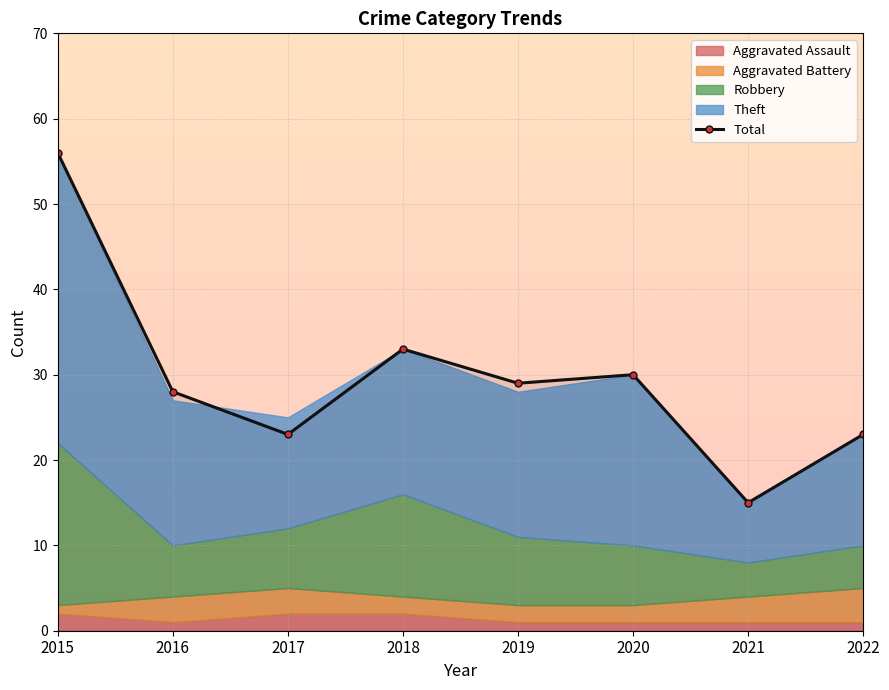

List the labels in order of value, smallest first.

2021, 2017, 2022, 2016, 2019, 2020, 2018, 2015